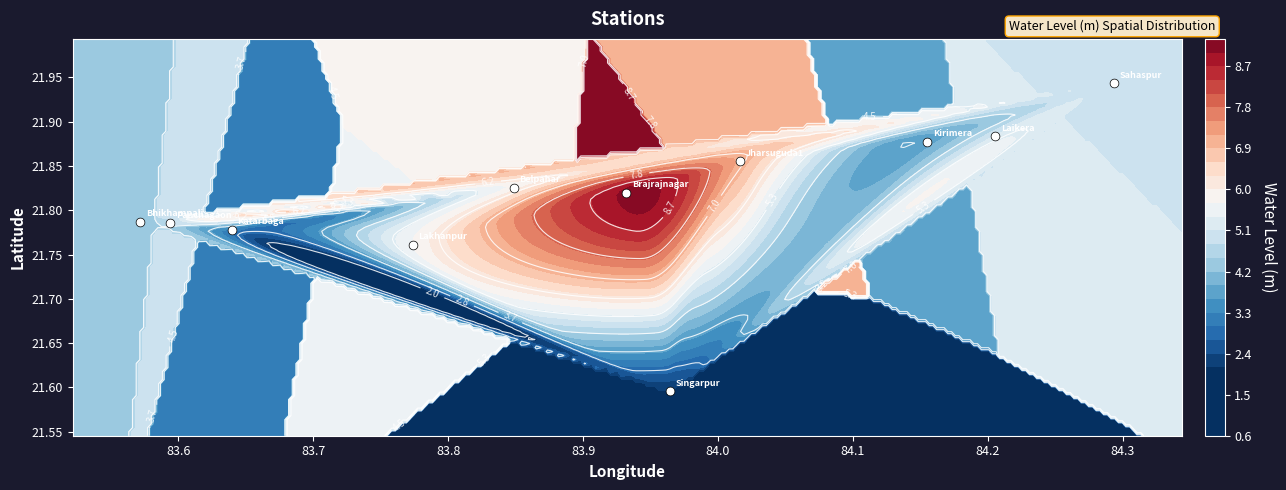

How many values are between 21 and 22?

11